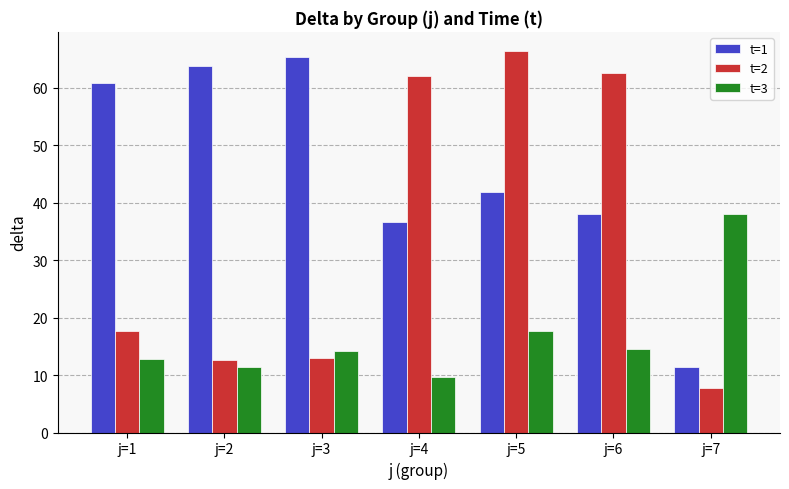

What is the sum of the t=1 values at j=3 and j=2?

129.2